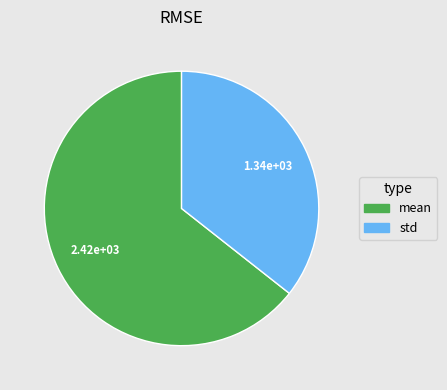

What is the majority slice?

mean